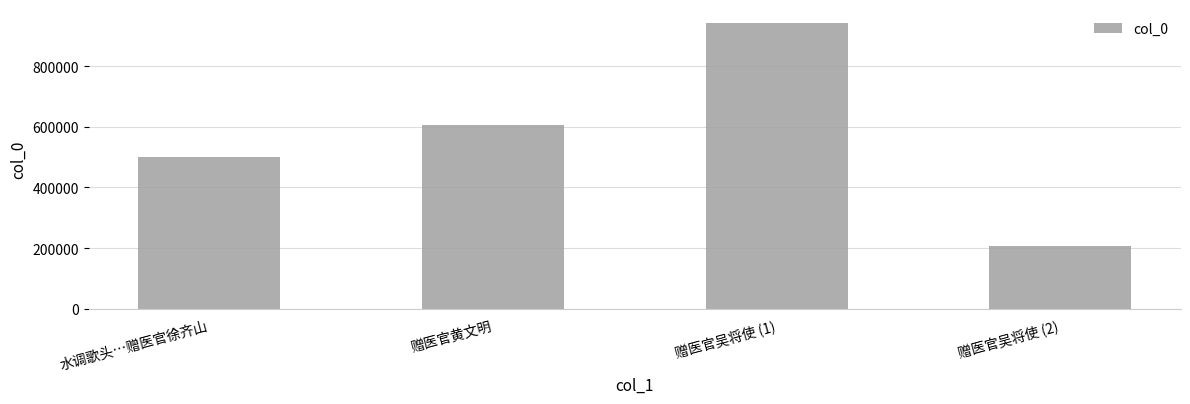

What is the difference between the values at 赠医官黄文明 and 水调歌头…赠医官徐齐山?

106024